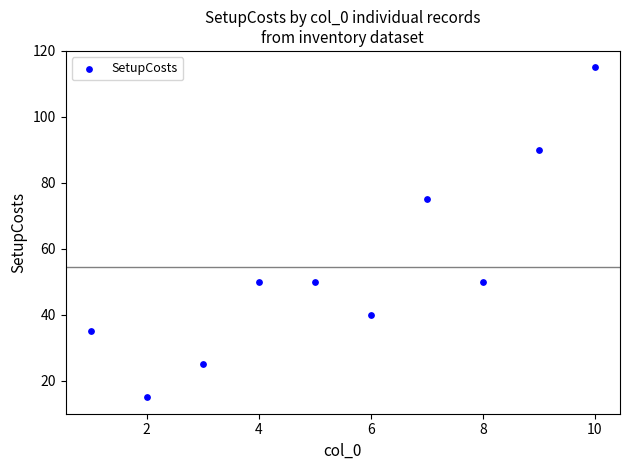

What Y value in the scatter plot is closest to 65?

75